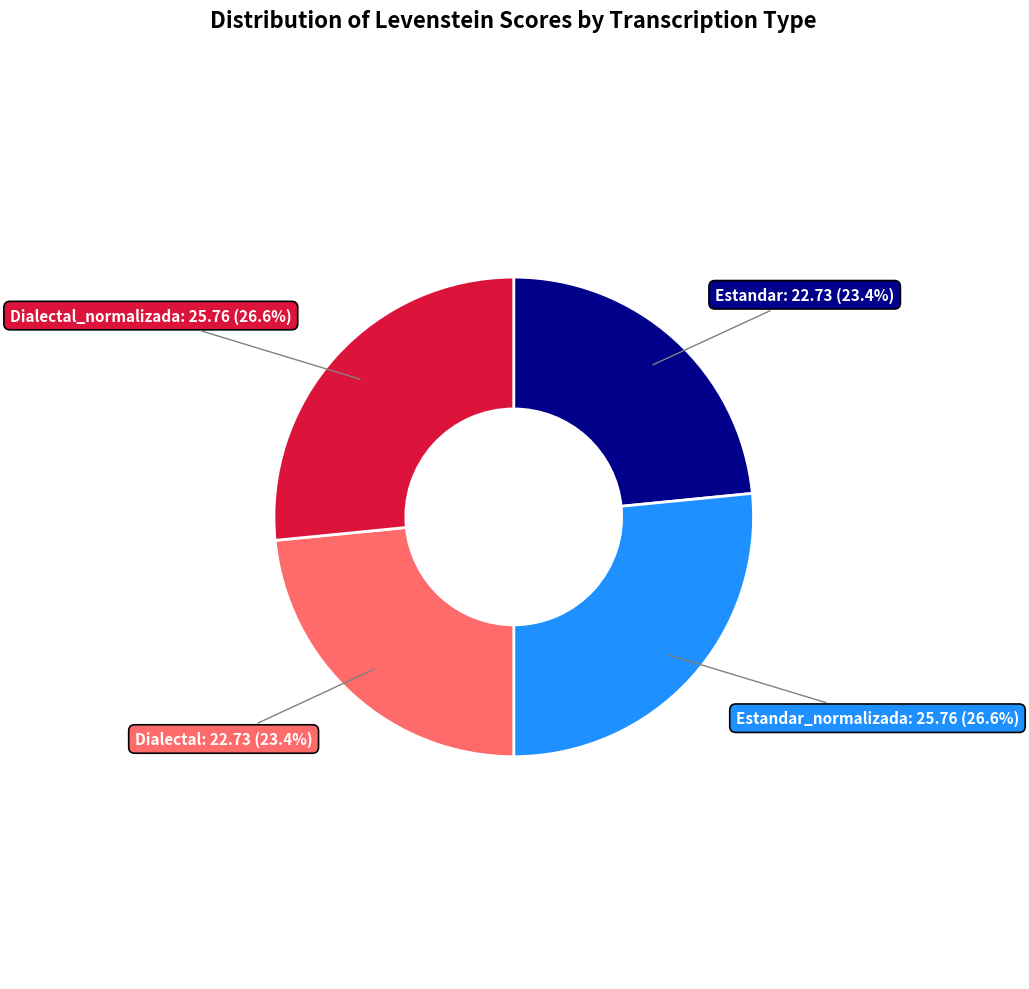

Is there any slice that represents more than half of the pie?

No